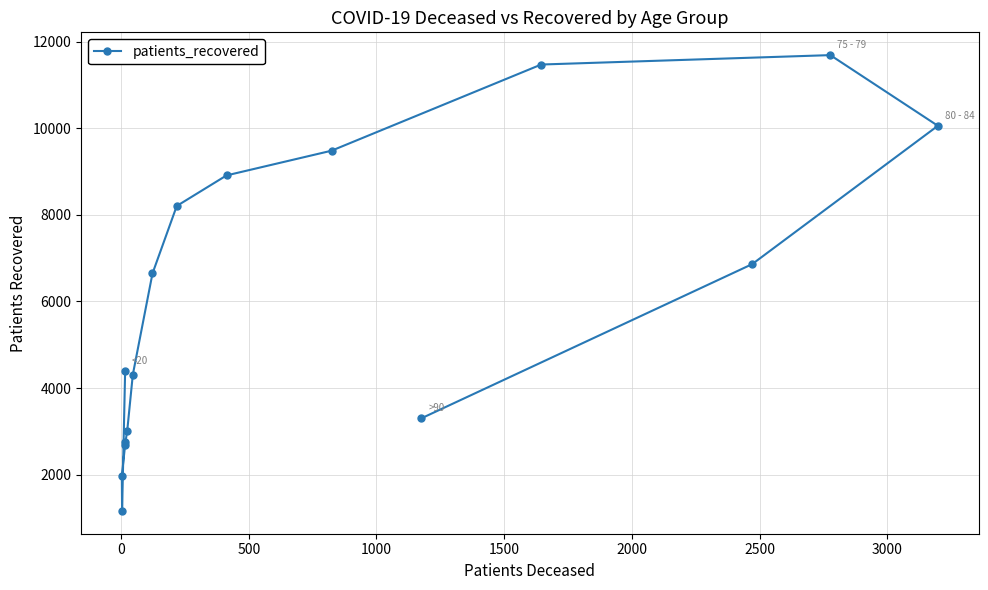

What is the difference between the maximum and minimum values?

10520